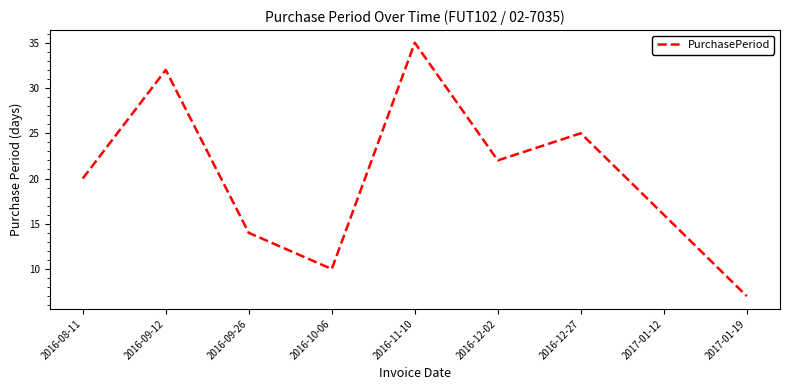

Does the chart display data point markers on the line(s)?

No